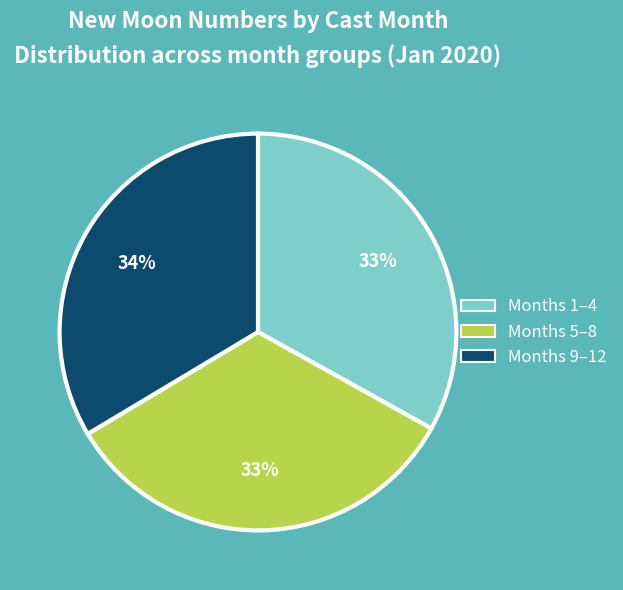

Is there a majority slice in this chart?

No